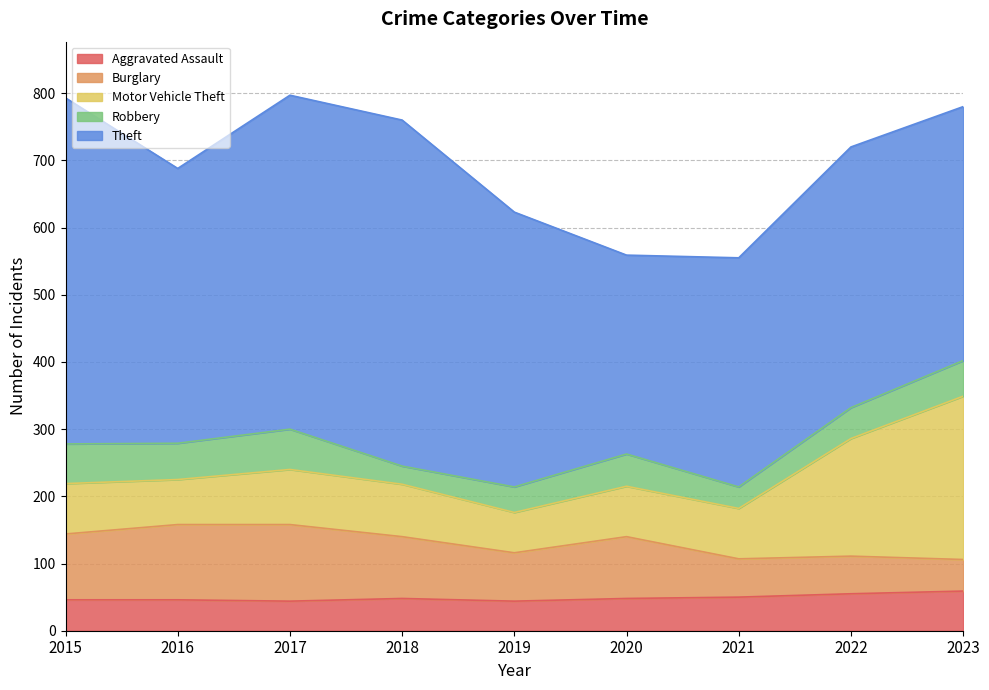

True or false: Robbery and Motor Vehicle Theft cross at least once.

False